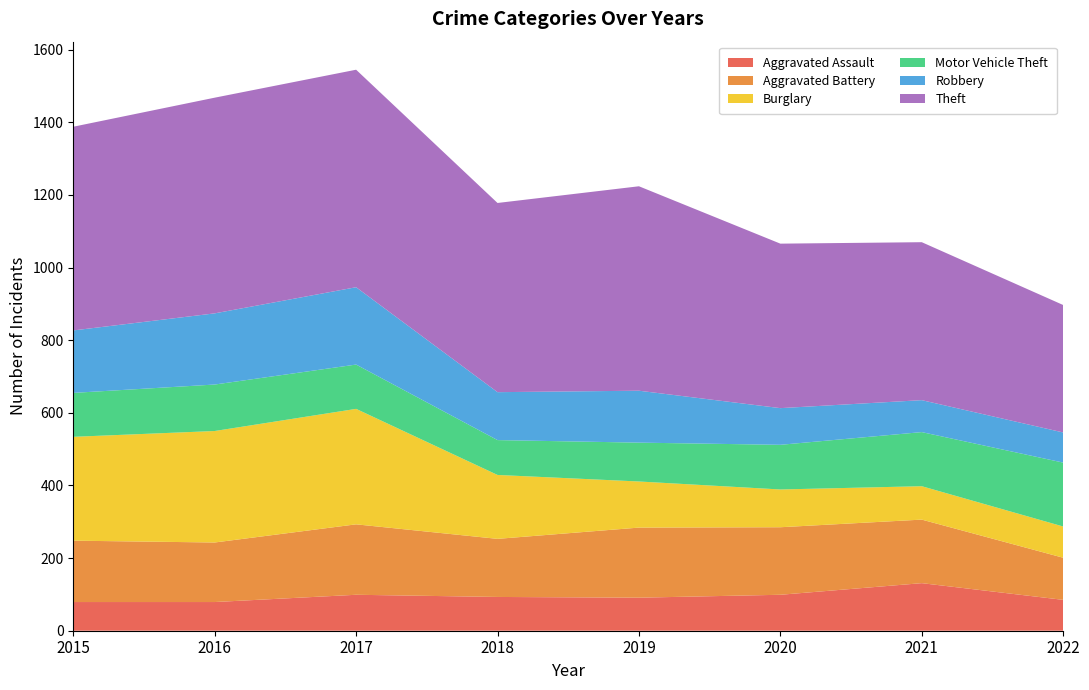

Reading left to right, extract all data points from this chart.

Aggravated Assault: 2015=79	2016=79	2017=99	2018=93	2019=91	2020=99	2021=131	2022=85
Aggravated Battery: 2015=169	2016=164	2017=194	2018=160	2019=193	2020=186	2021=175	2022=116
Burglary: 2015=286	2016=307	2017=318	2018=176	2019=127	2020=104	2021=92	2022=86
Motor Vehicle Theft: 2015=121	2016=128	2017=122	2018=96	2019=107	2020=123	2021=149	2022=176
Robbery: 2015=172	2016=196	2017=213	2018=132	2019=143	2020=101	2021=88	2022=83
Theft: 2015=561	2016=594	2017=599	2018=521	2019=563	2020=453	2021=435	2022=351